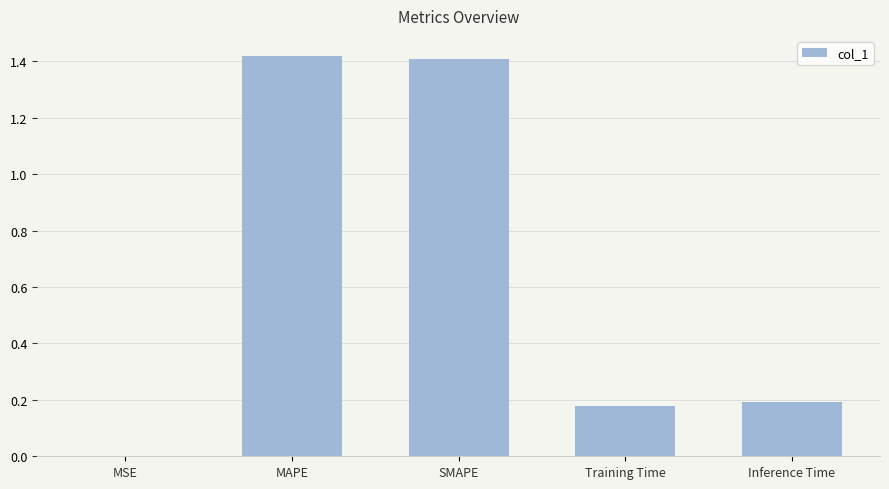

The value at MAPE is 0.4. True or false?

False